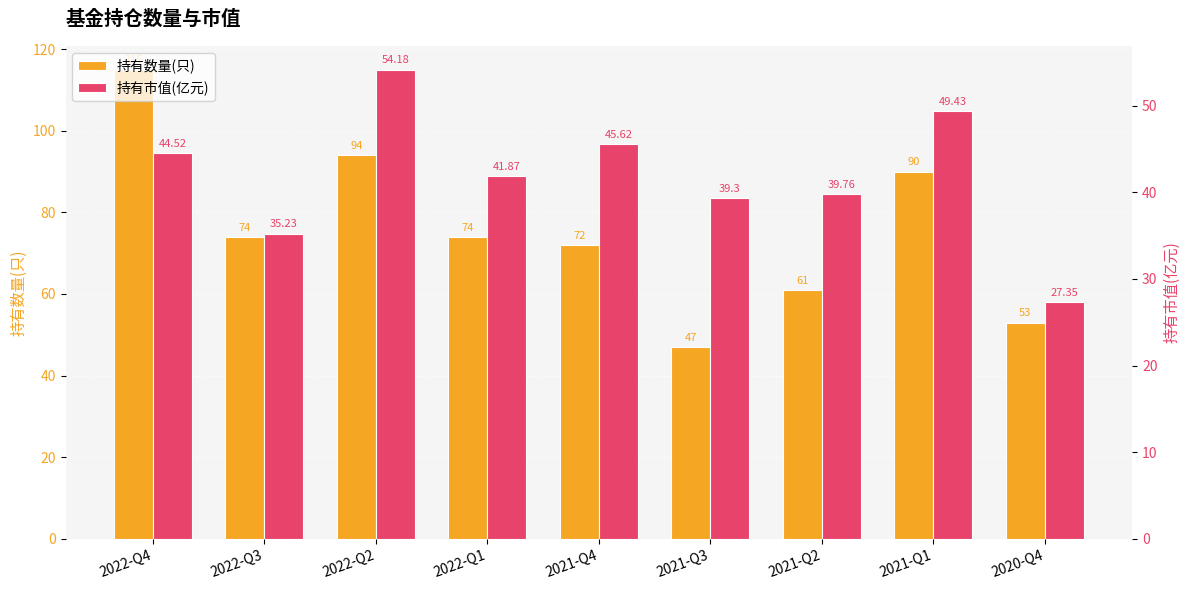

At how many categories does at least one series exceed 98?

1